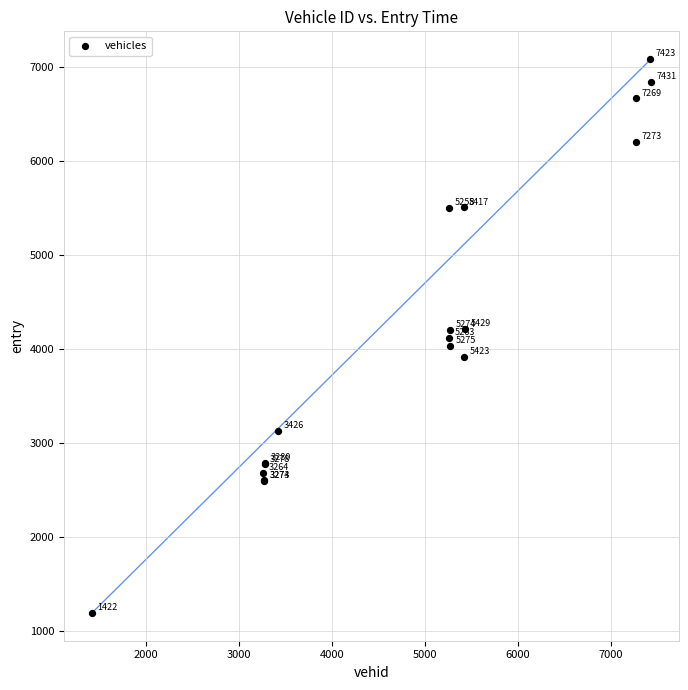

What Y value in the scatter plot is closest to 4140?

4122.9